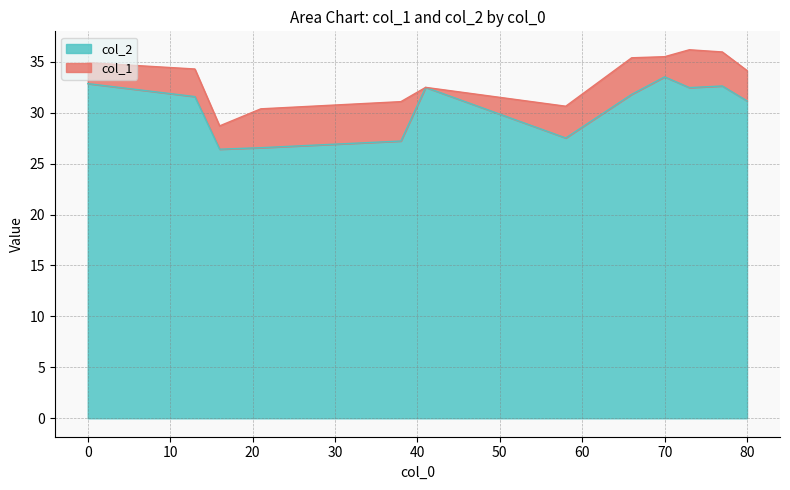

List the series in order of their peak value, highest first.

col_1, col_2